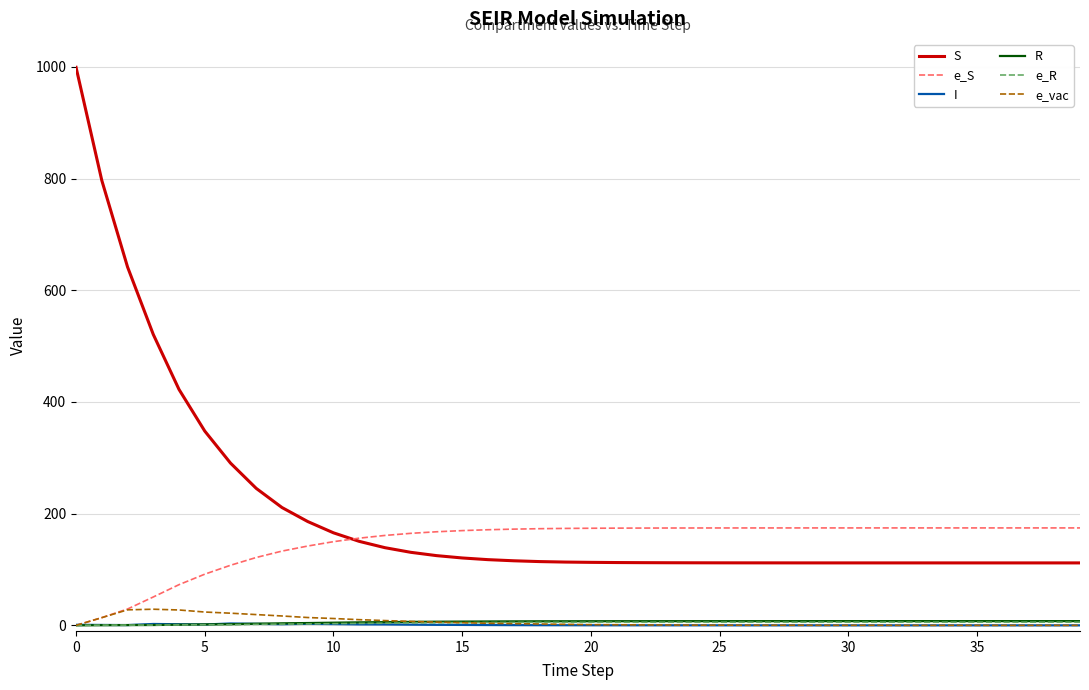

Which series has the largest total across all categories?

S